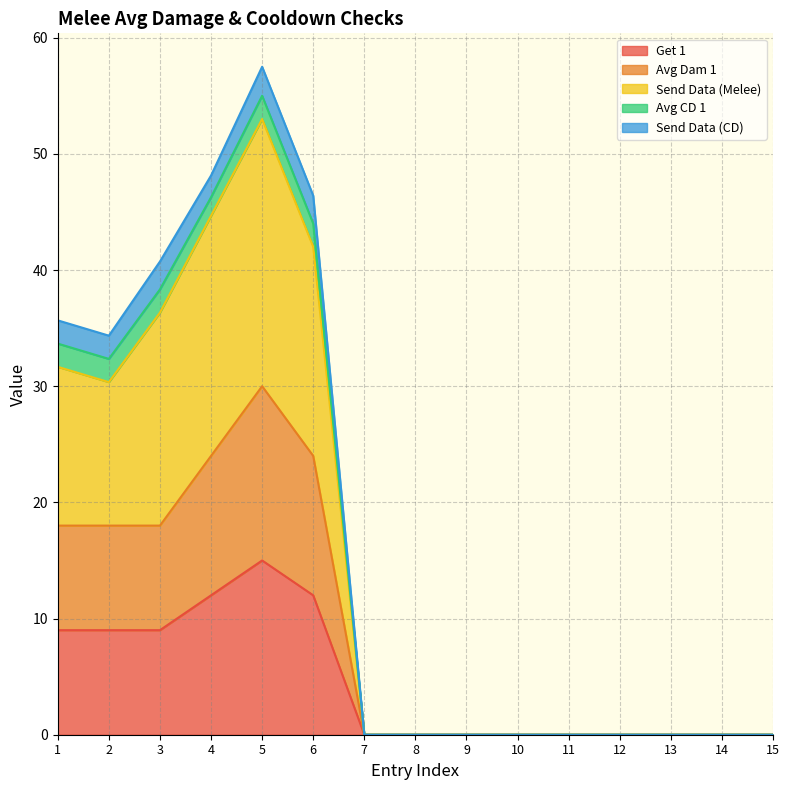

How many categories are shown in the chart?

15